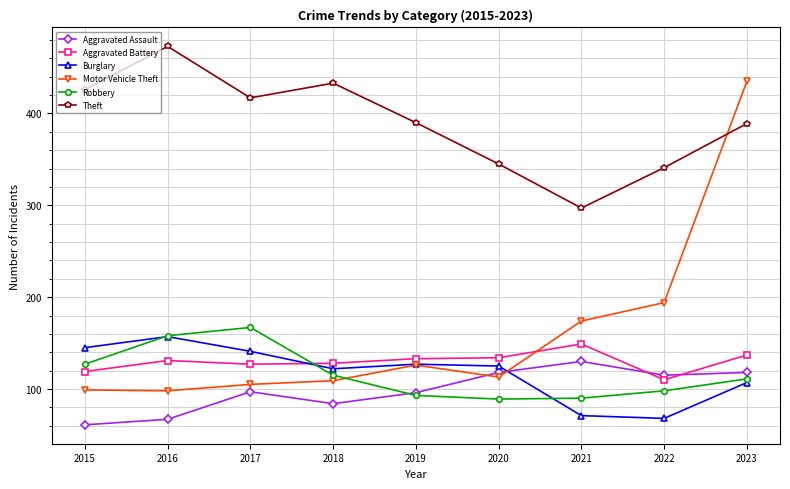

Rank the series by their maximum value, from highest to lowest.

Theft, Motor Vehicle Theft, Robbery, Burglary, Aggravated Battery, Aggravated Assault